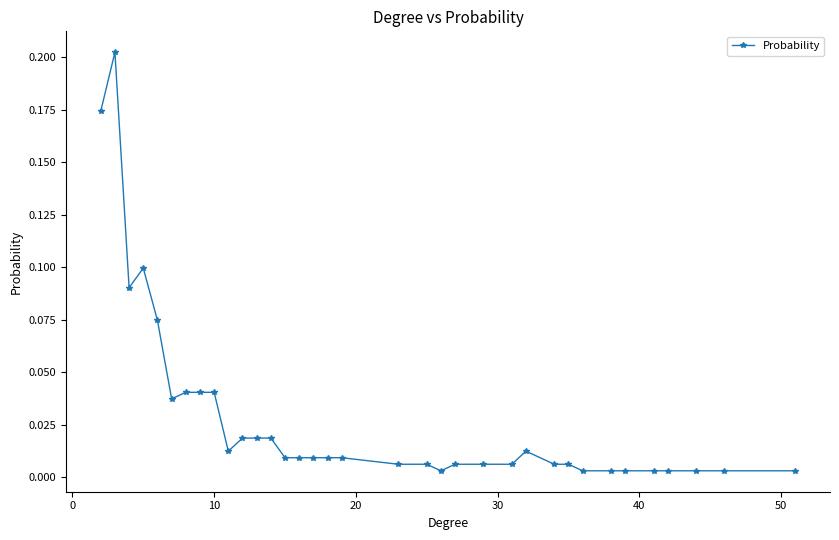

True or false: the data has more than 1 interior local peaks.

True